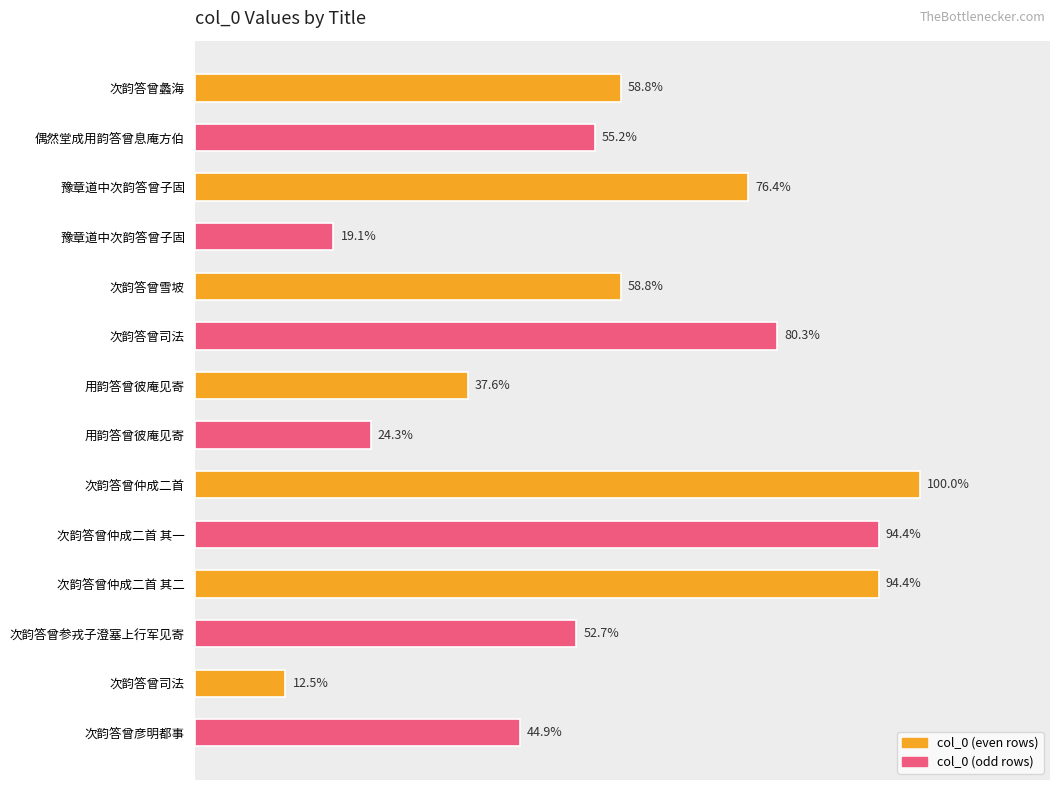

Is it true that the value at 次韵答曾参戎子澄塞上行军见寄 is 592141?

True